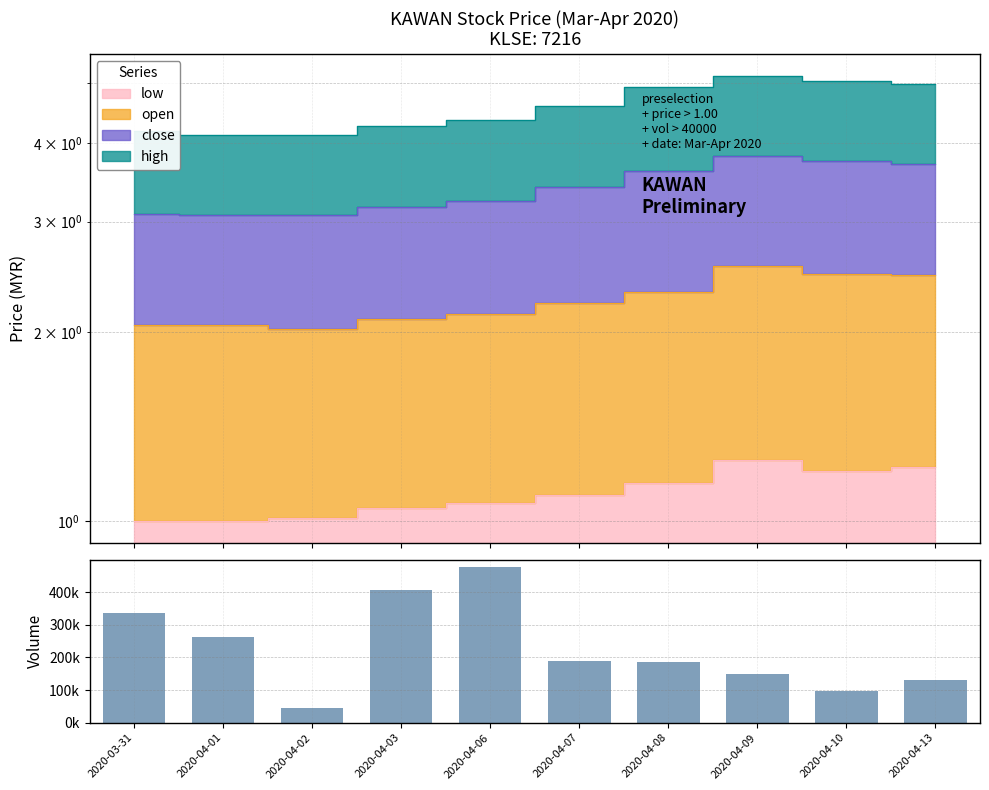

Which category has the highest value across all series?

2020-04-06